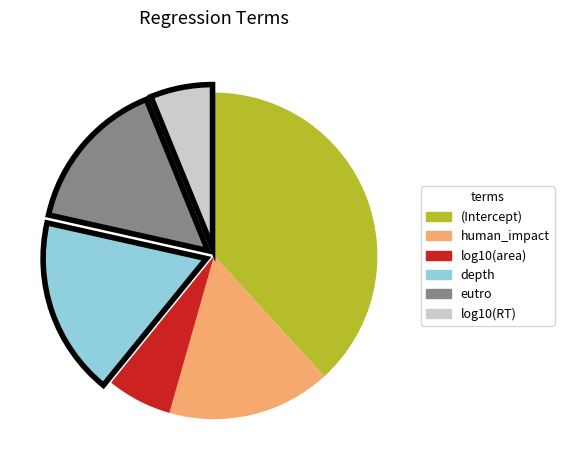

Is it true that human_impact is 16% of the pie?

True